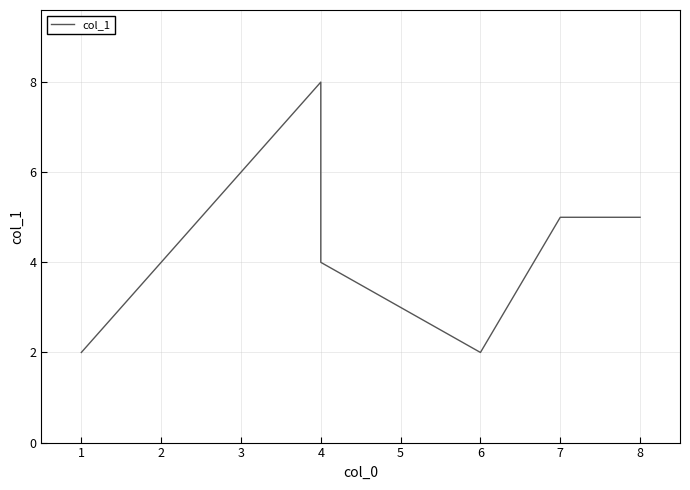

How many values exceed 5?

2